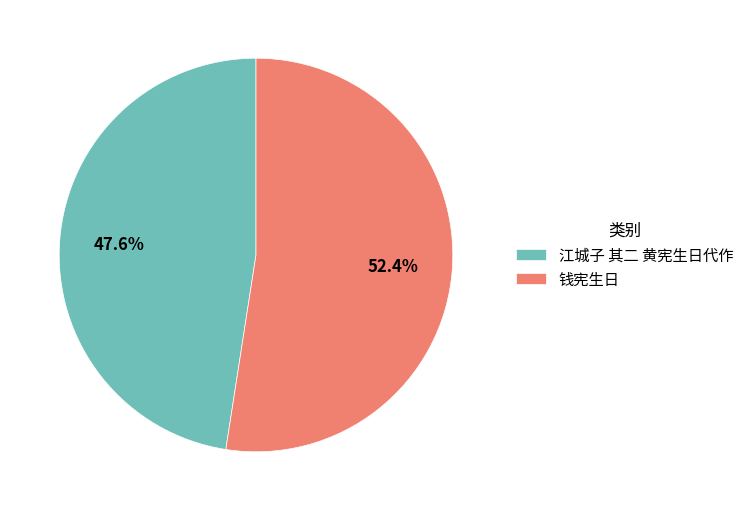

Does 钱宪生日 represent more than half of the total?

Yes